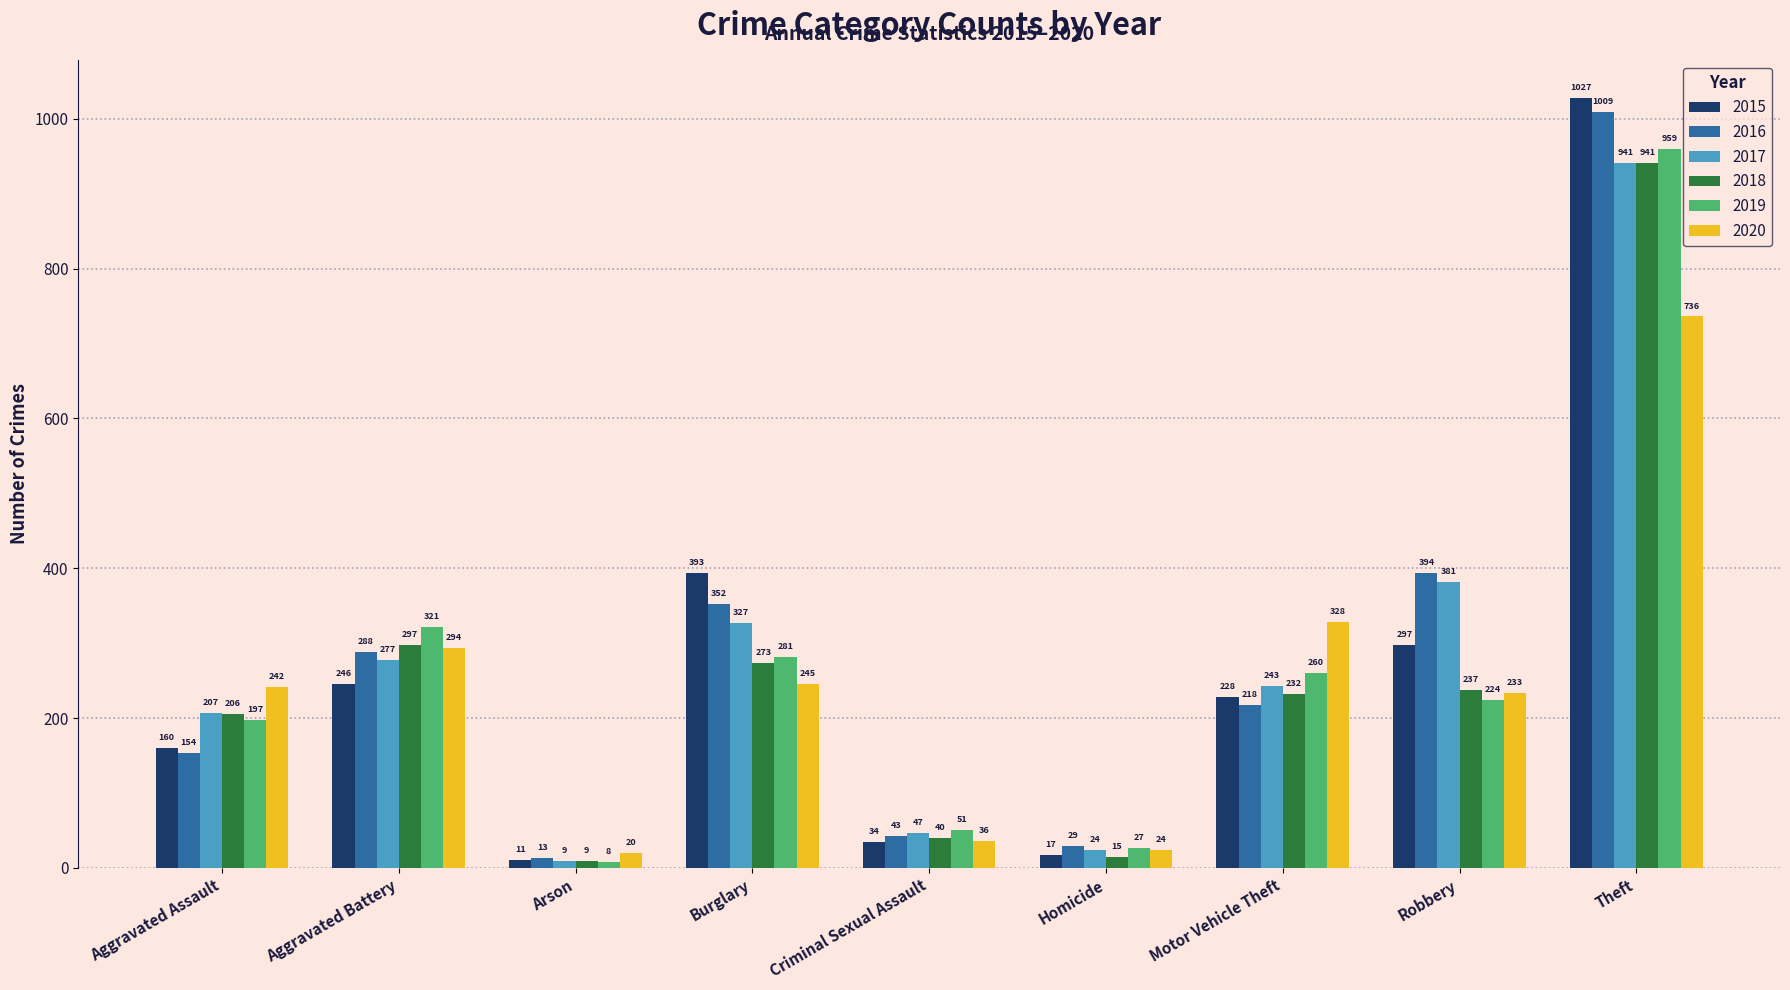

The 2018 series shows 232 at Motor Vehicle Theft. True or false?

True